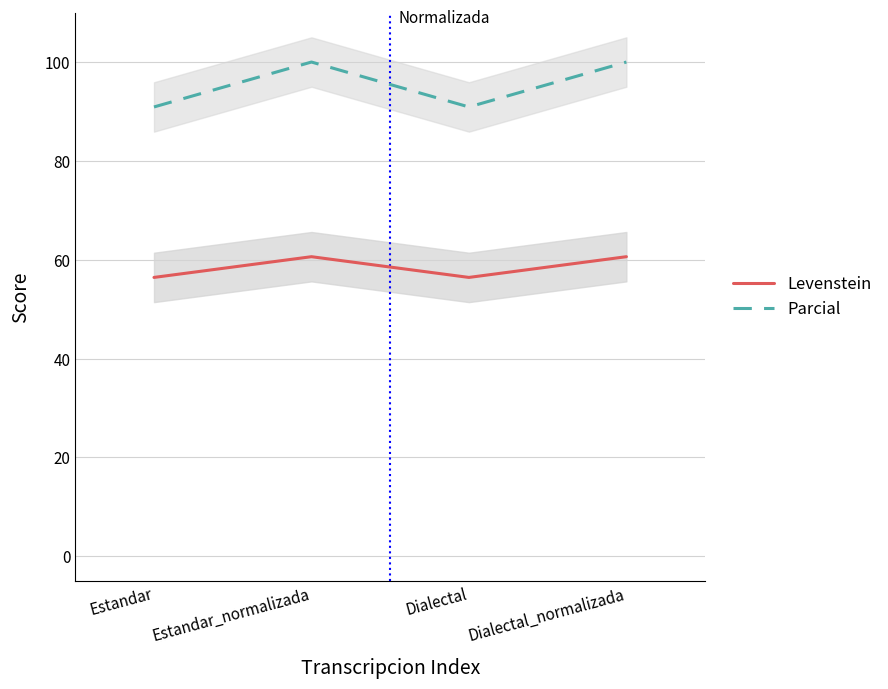

What is the label of the 4th point from the right?

Estandar